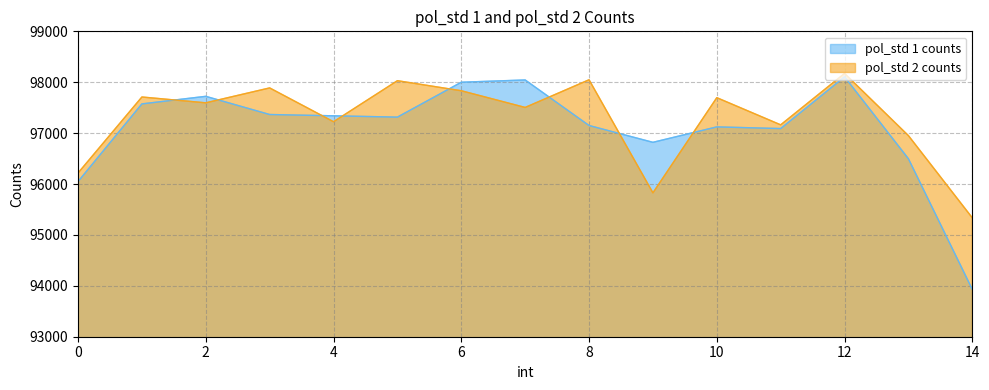

Reading right to left, transcribe all the data shown in this chart.

pol_std 1 counts: 93929.2	96496.2	98105.8	97089.5	97122.6	96819.2	97149.7	98044.3	97999.7	97314.5	97340.2	97365.8	97722.8	97574.4	96047.7
pol_std 2 counts: 95335.1	96950.6	98172.8	97162.8	97696.6	95826.7	98048.1	97504.7	97832.5	98030.1	97224.0	97888.2	97595.1	97709.8	96215.5